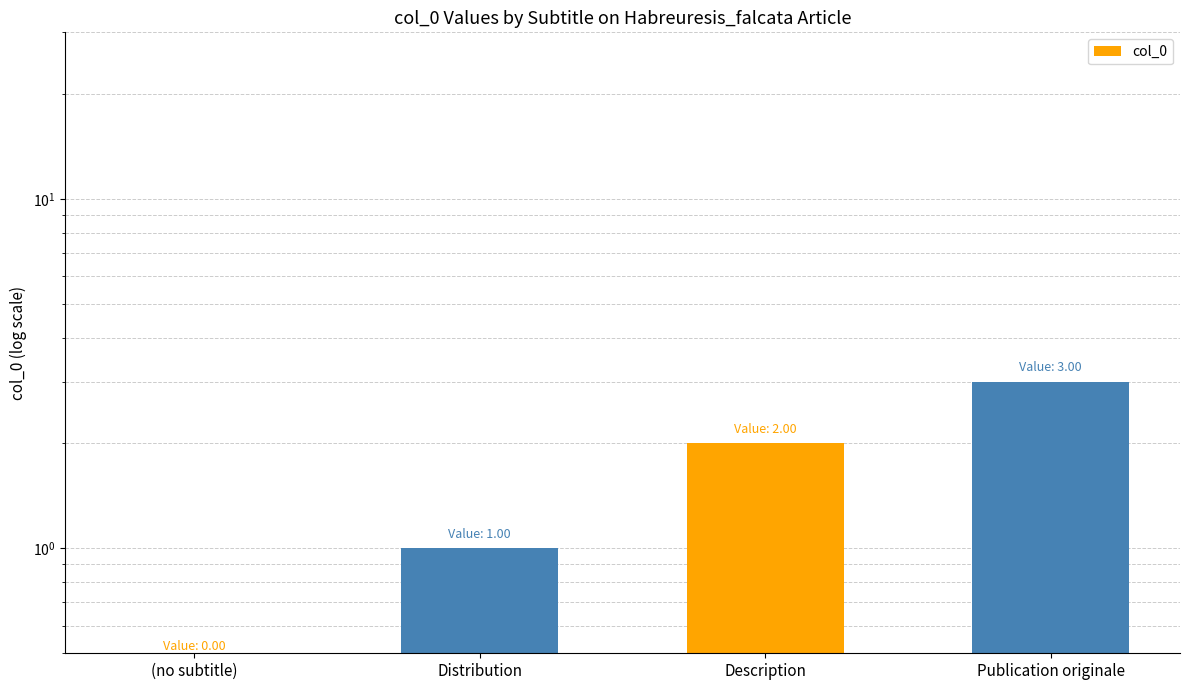

Where is the data nearest to the value 1?

Distribution